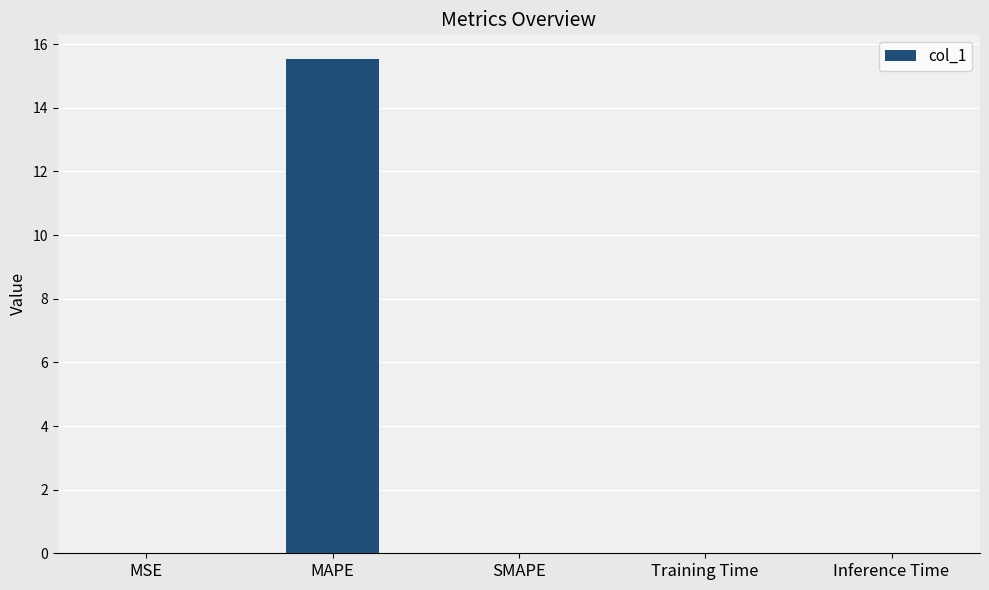

How many categories are shown in the chart?

5